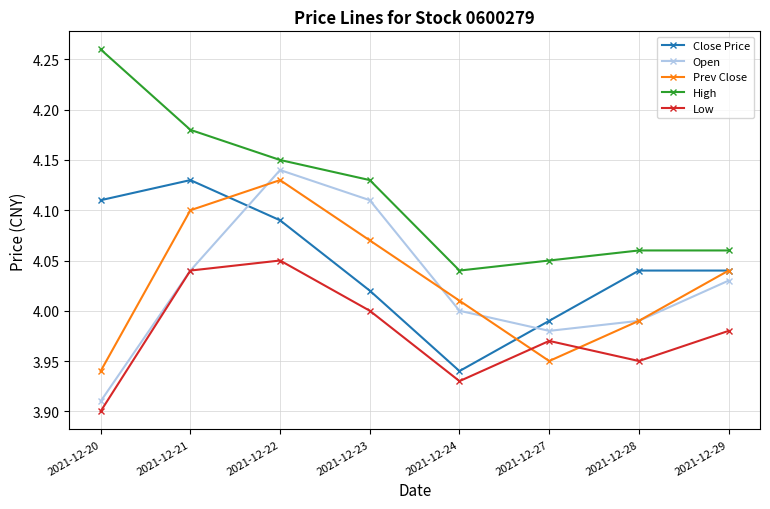

True or false: Close Price has a value of 4.0 at 2021-12-23.

True